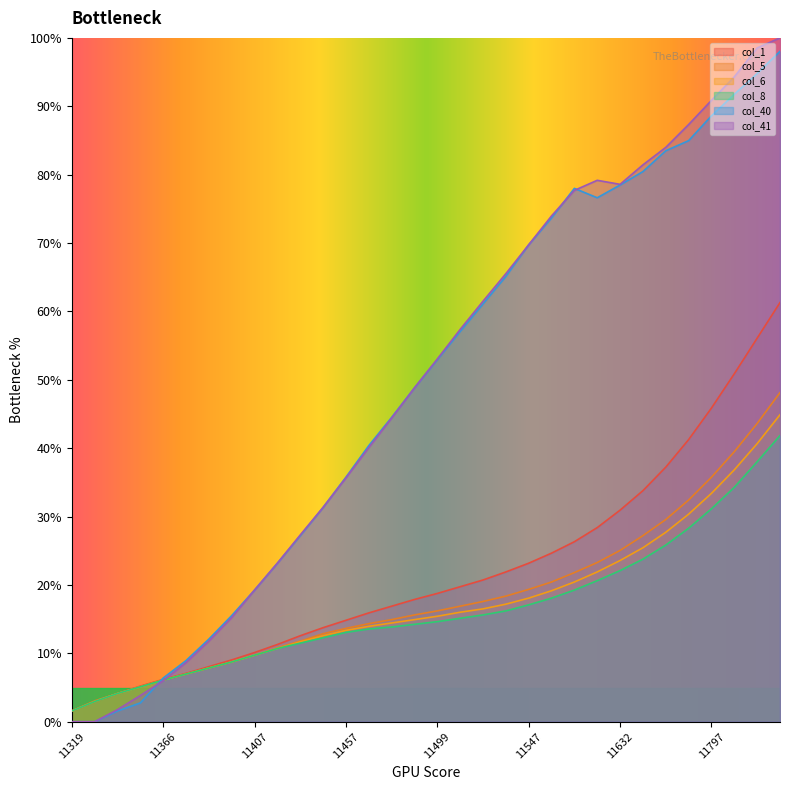

At 11396, list the series in order from smallest to largest.

col_5, col_6, col_8, col_1, col_41, col_40